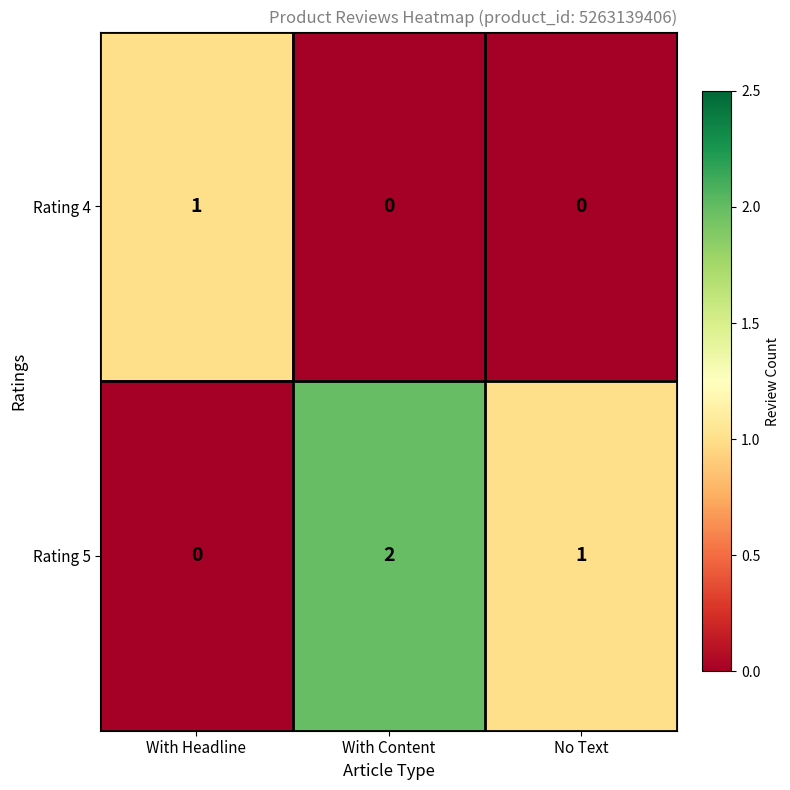

Reading left to right, extract all data points from this chart.

Rating 4: With Headline=1	With Content=0	No Text=0
Rating 5: With Headline=0	With Content=2	No Text=1